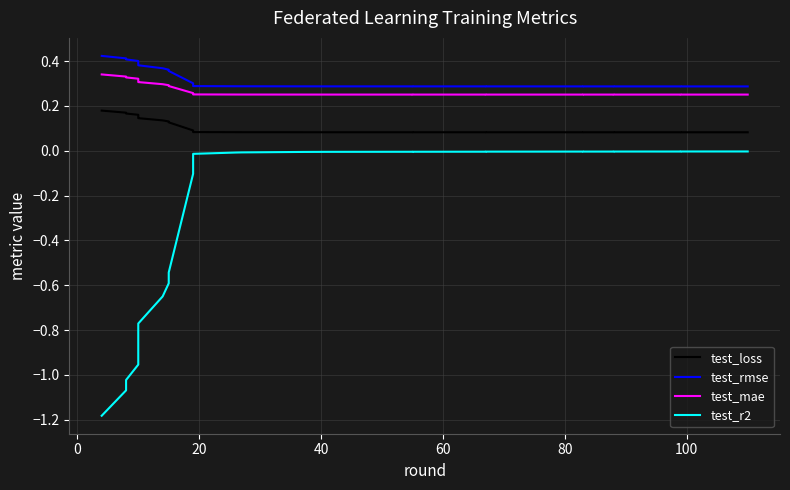

List the series in order of their peak value, lowest first.

test_r2, test_loss, test_mae, test_rmse